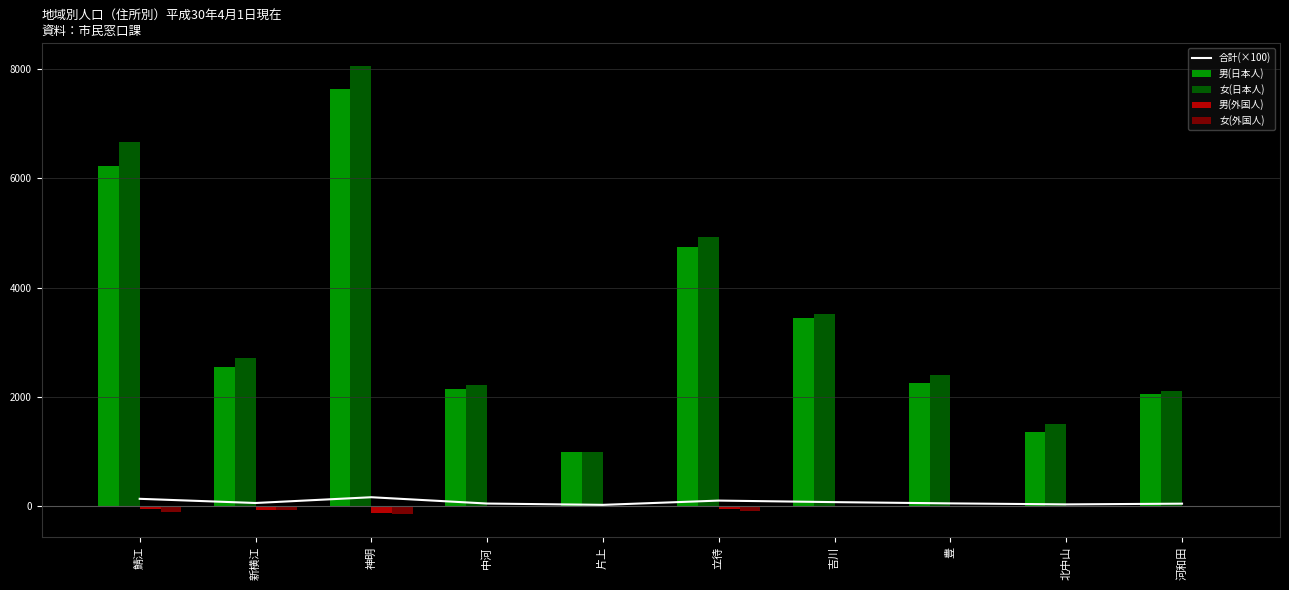

Reading right to left, transcribe all the data shown in this chart.

合計(×100): 41.8	28.6	46.9	69.9	98.1	19.9	44.0	159.7	54.0	130.6
男(日本人): 2055.0	1360.0	2243.0	3444.0	4735.0	982.0	2144.0	7628.0	2552.0	6226.0
女(日本人): 2099.0	1495.0	2395.0	3508.0	4928.0	997.0	2218.0	8061.0	2704.0	6671.0
男(外国人): -4.0	-5.0	-22.0	-13.0	-57.0	-3.0	-17.0	-122.0	-66.0	-58.0
女(外国人): -21.0	-4.0	-27.0	-24.0	-91.0	-7.0	-20.0	-156.0	-77.0	-106.0